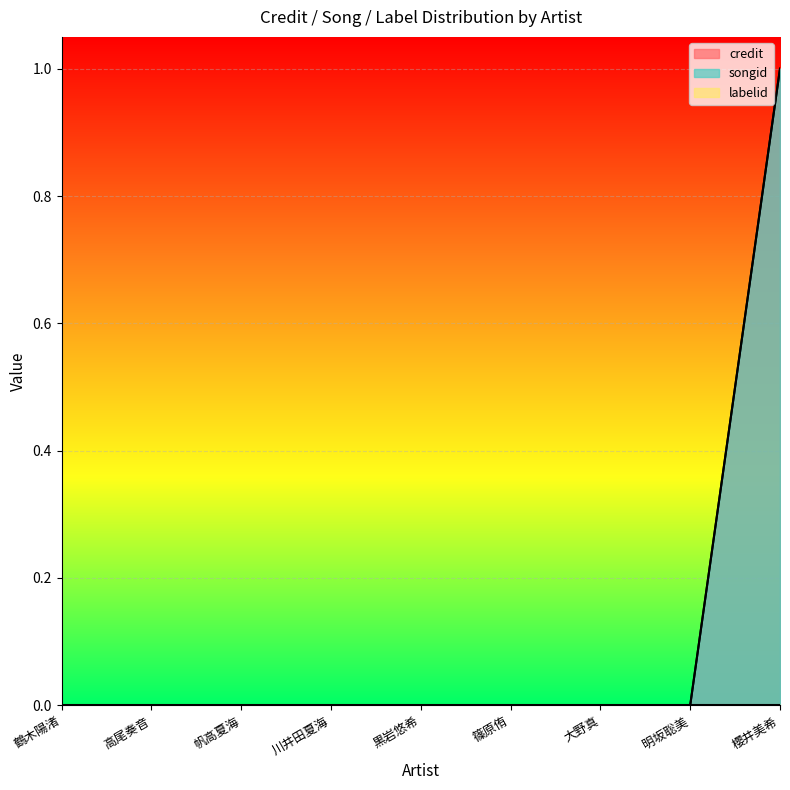

What is the label of the 4th point from the right?

篠原侑